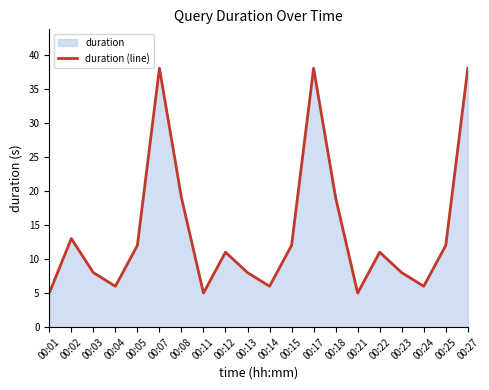

Does the chart have visible grid lines?

No